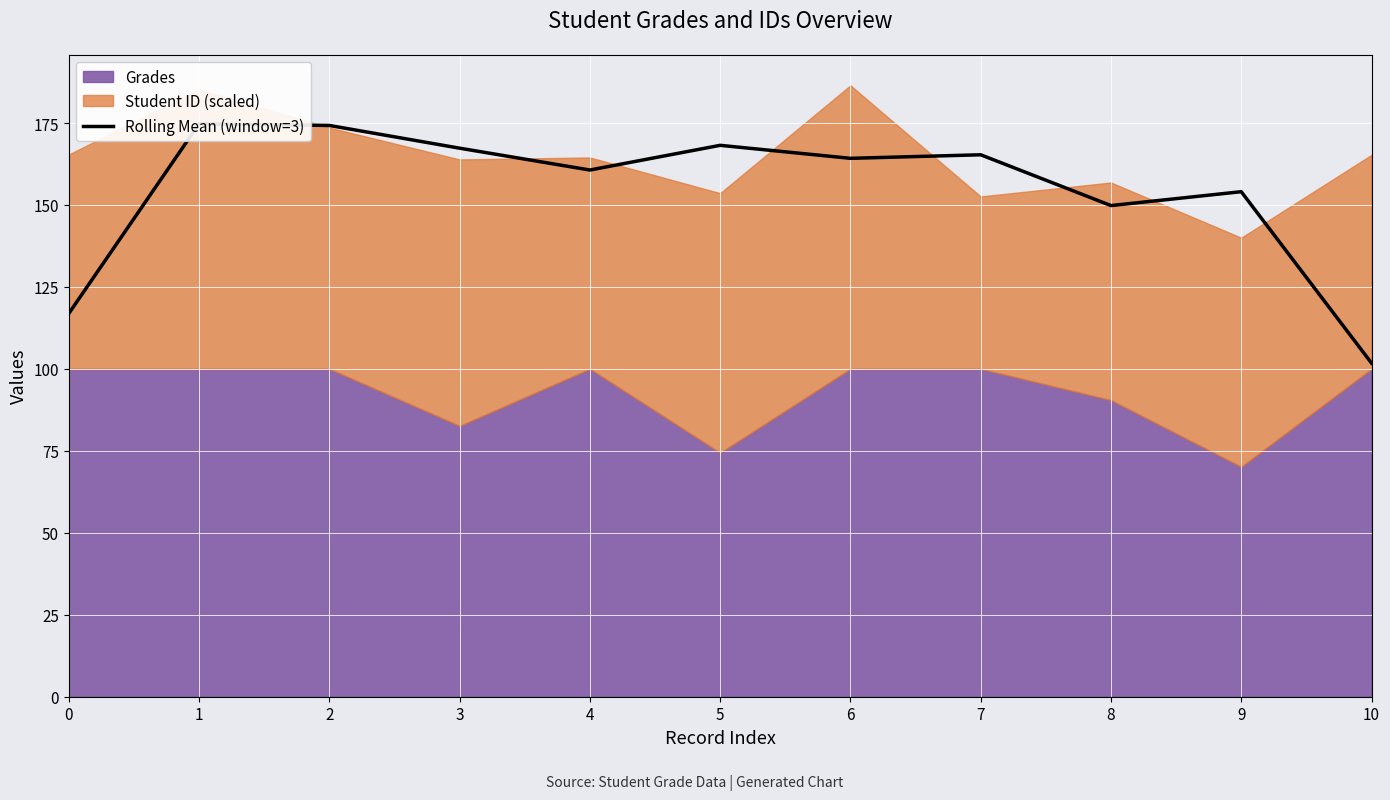

At which category does the data reach its first local peak?

1